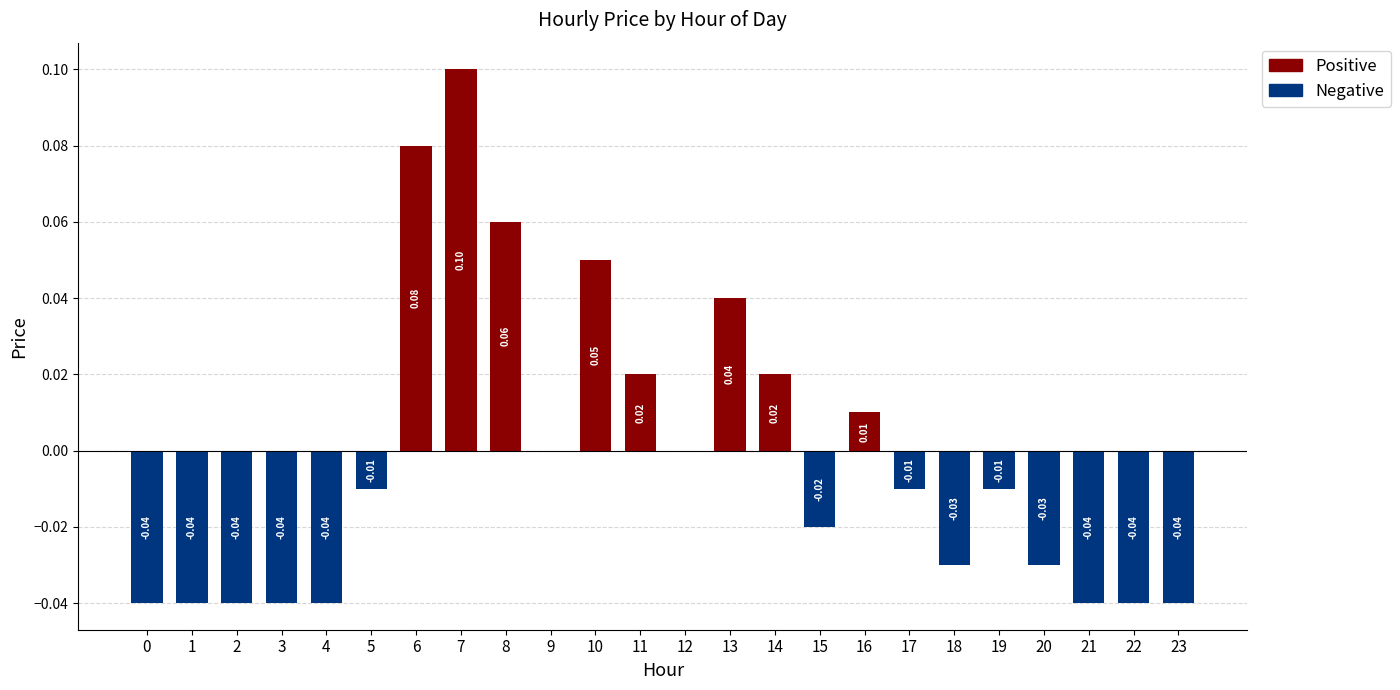

How many categories are shown in the chart?

24